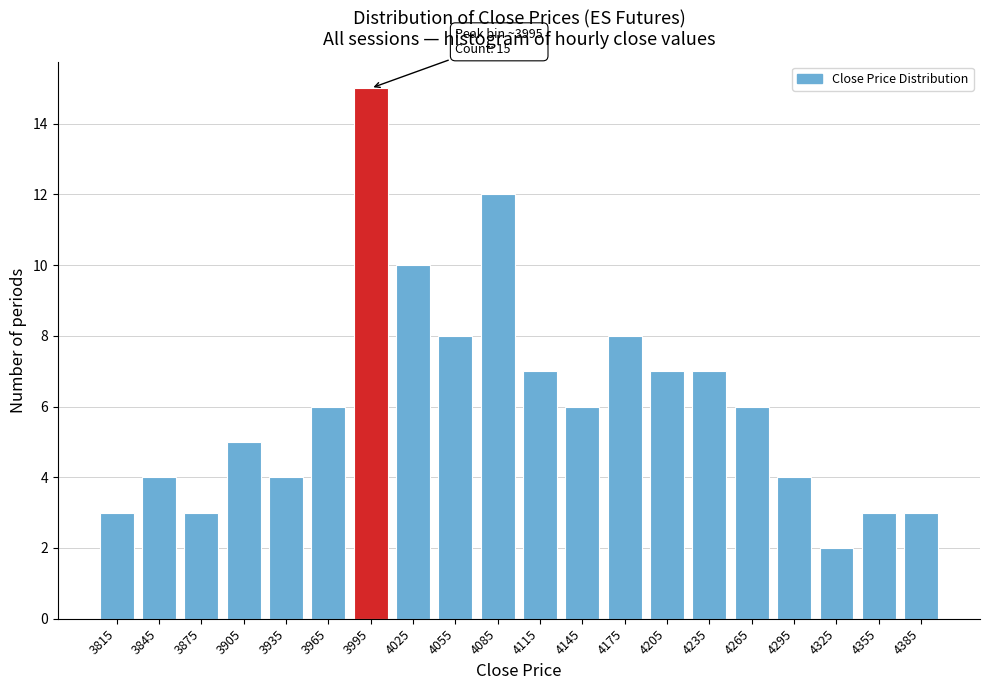

Reading left to right, transcribe all the data shown in this chart.

3815=3	3845=4	3875=3	3905=5	3935=4	3965=6	3995=15	4025=10	4055=8	4085=12	4115=7	4145=6	4175=8	4205=7	4235=7	4265=6	4295=4	4325=2	4355=3	4385=3